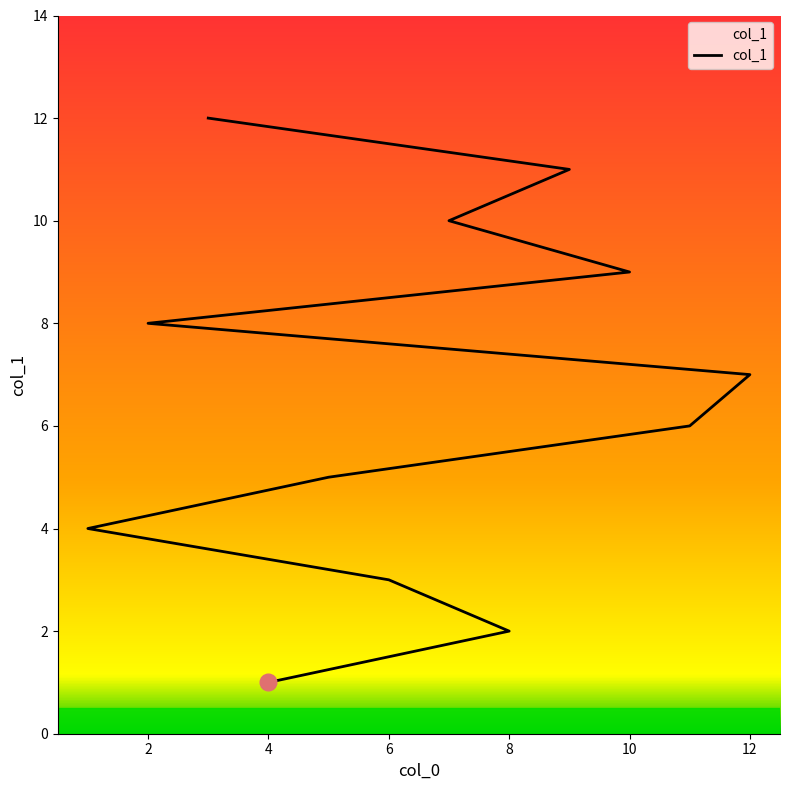

Rank the categories by value from lowest to highest.

4, 8, 6, 1, 5, 11, 12, 2, 10, 7, 9, 3